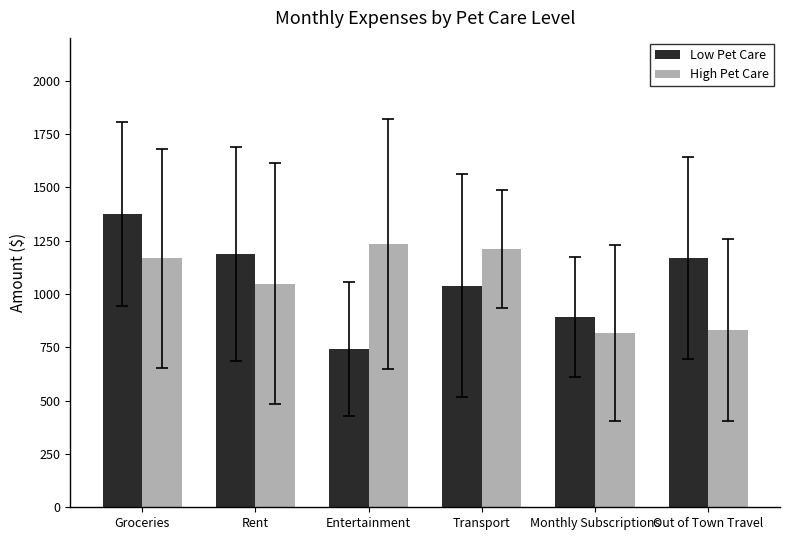

What is the label of the 5th bar from the right?

Rent